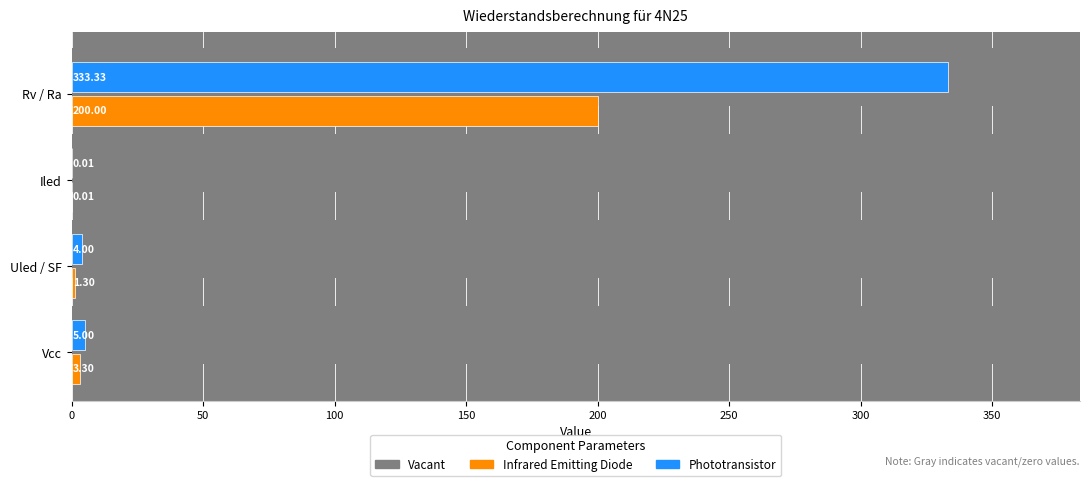

What value does the Phototransistor series have at Vcc?

5.0